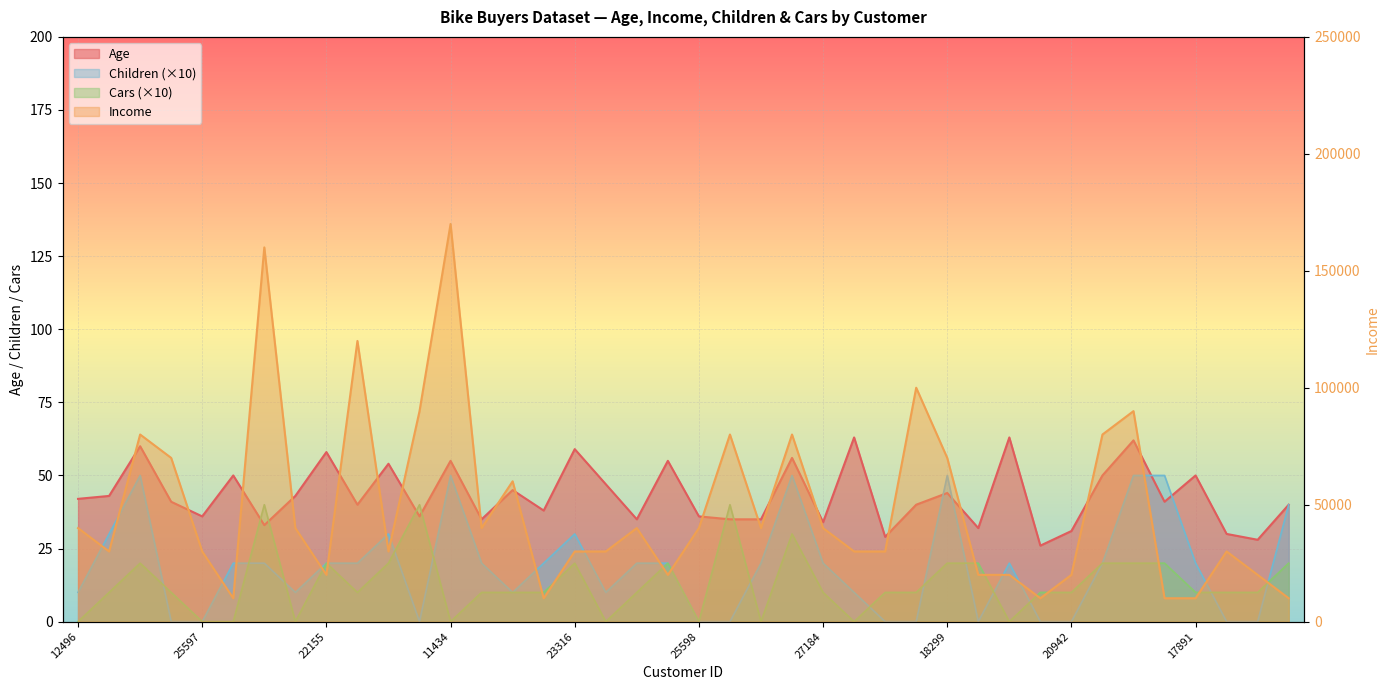

What is the difference between the highest and lowest values at 12697?

90000